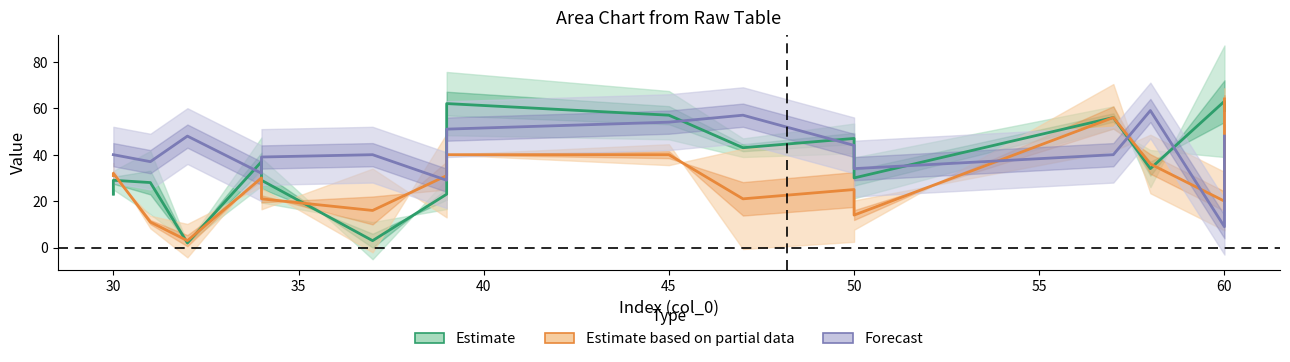

What is the difference between the maximum and minimum values in the Estimate based on partial data series?

61